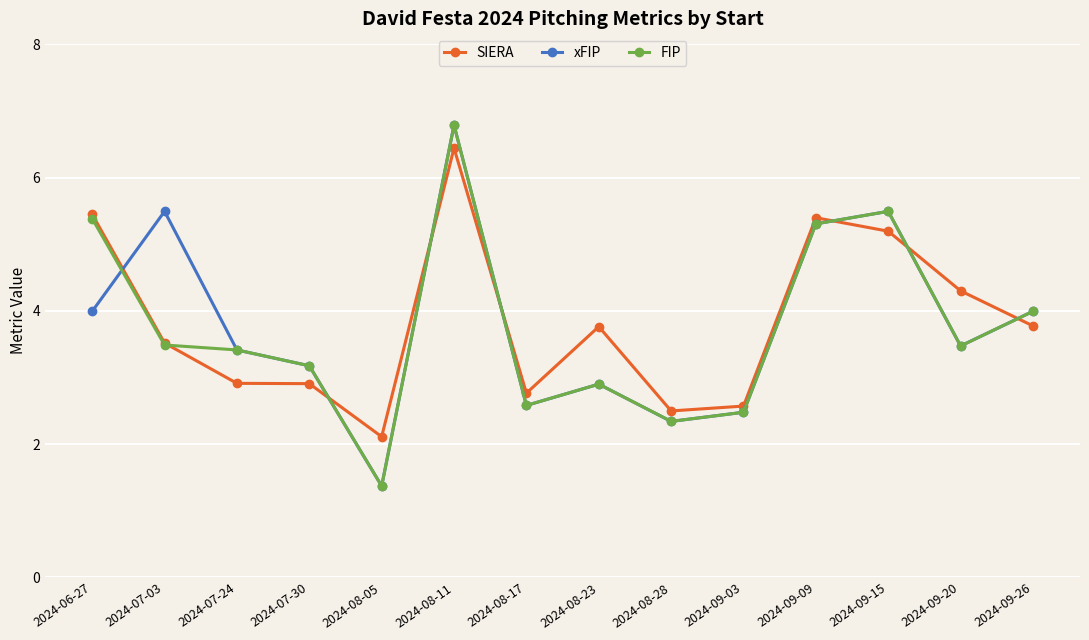

What is the sum of the FIP values at 2024-09-03 and 2024-07-24?

5.9